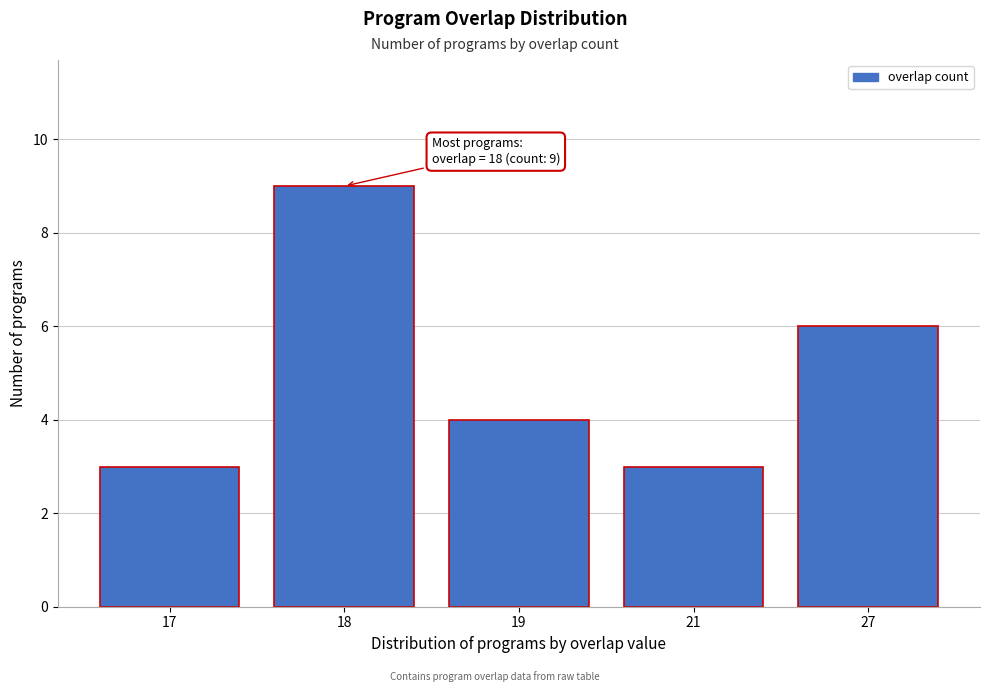

Reading left to right, list all the values displayed in this chart.

17=3	18=9	19=4	21=3	27=6